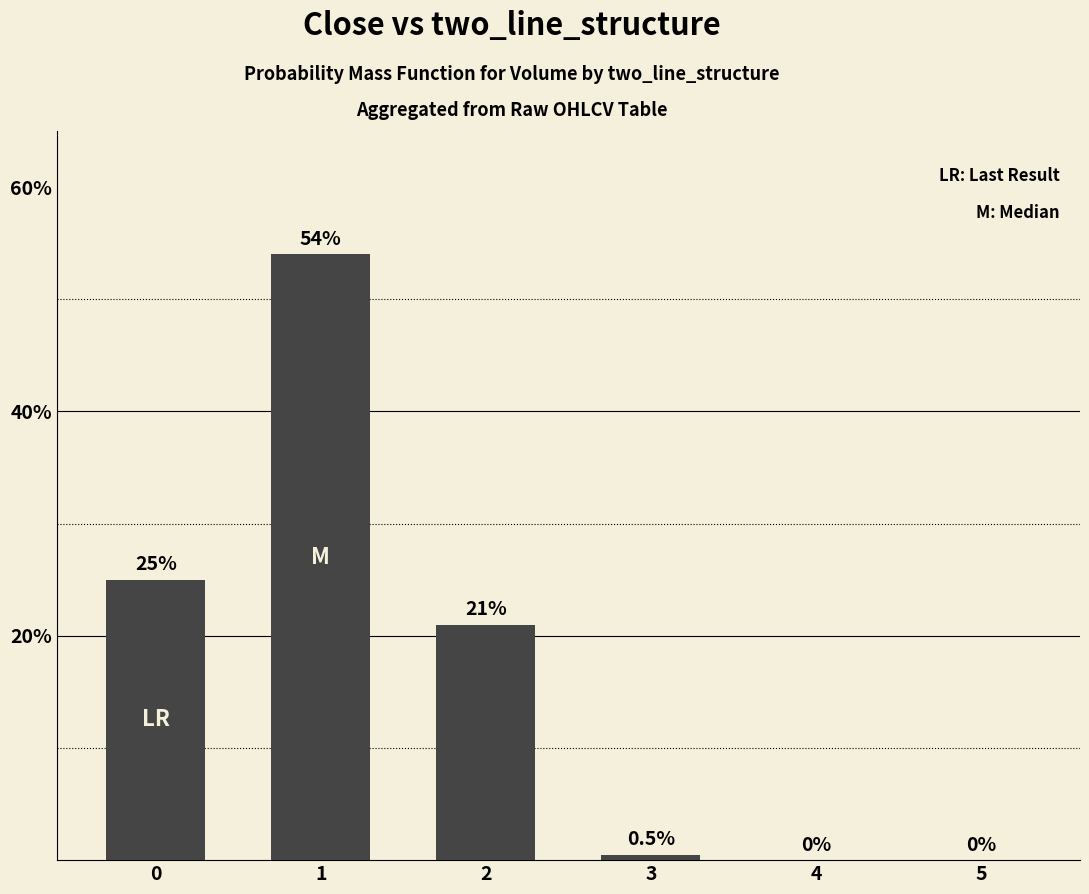

Between 1 and 3, which is larger?

1